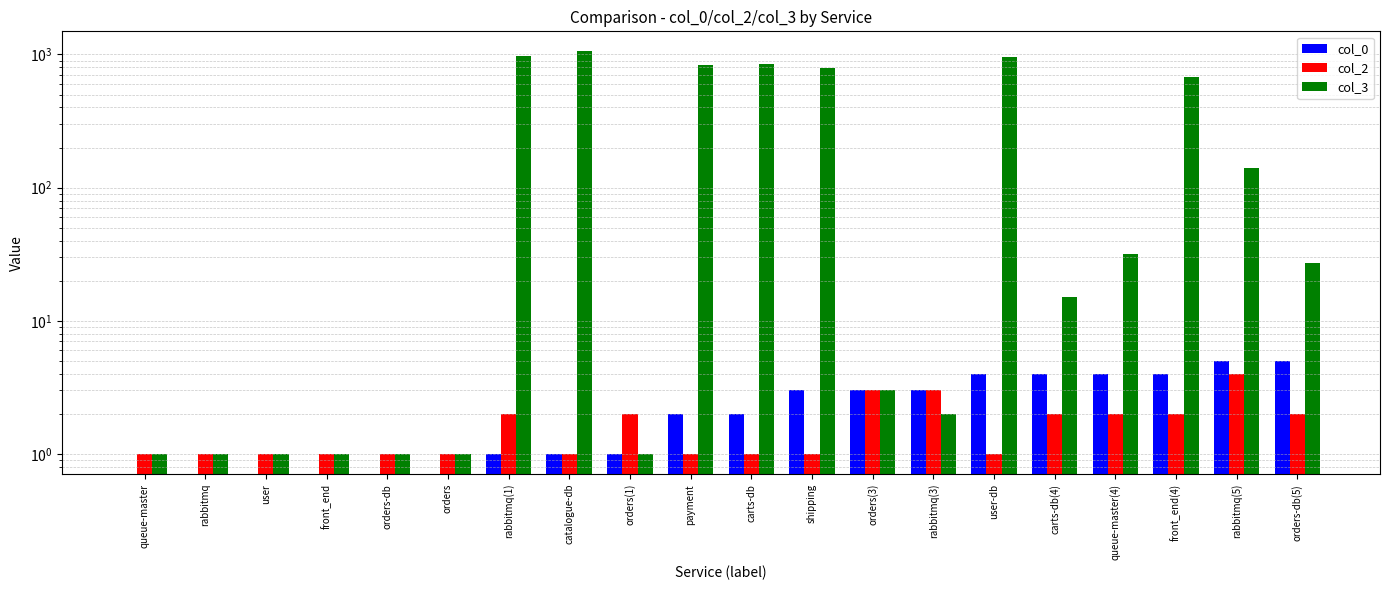

What is the sum of the col_2 values at orders-db(5) and queue-master?

3